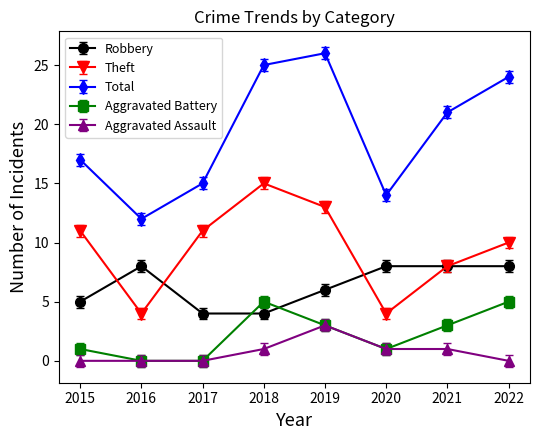

The value of Theft at 2017 is 11. True or false?

True